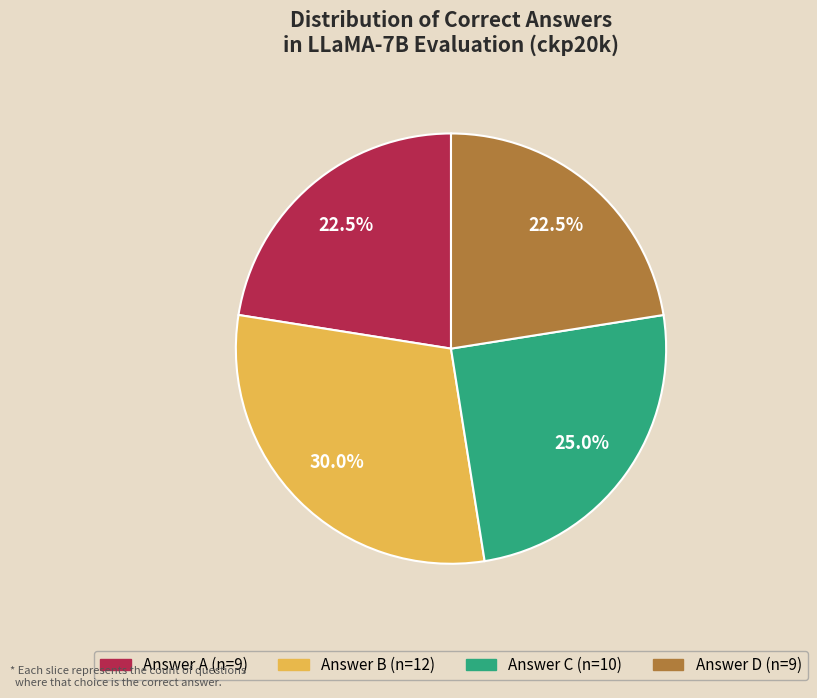

Is there a majority slice in this chart?

No